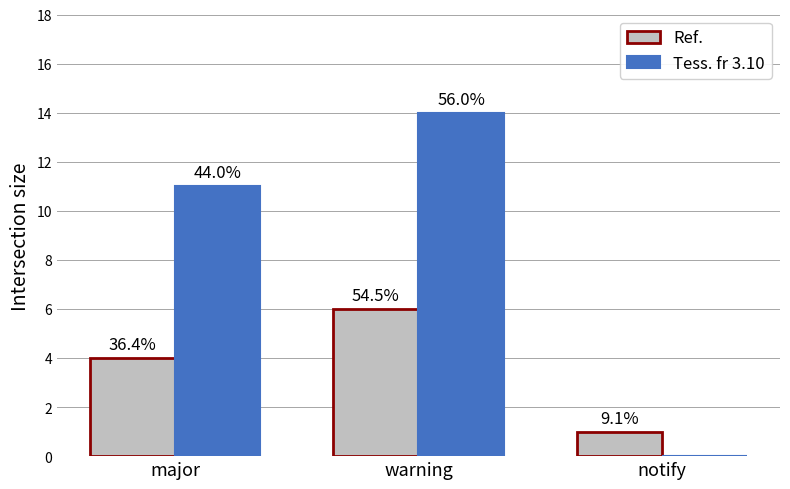

Which label corresponds to the smallest value in the chart?

notify